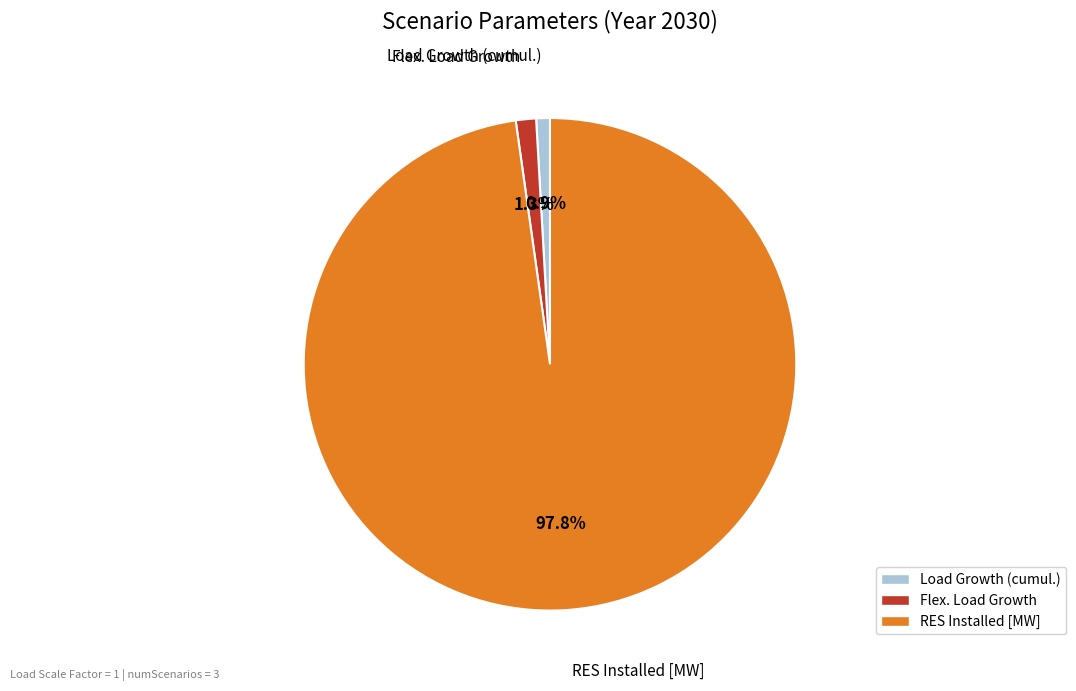

Count the number of slices in the pie.

3